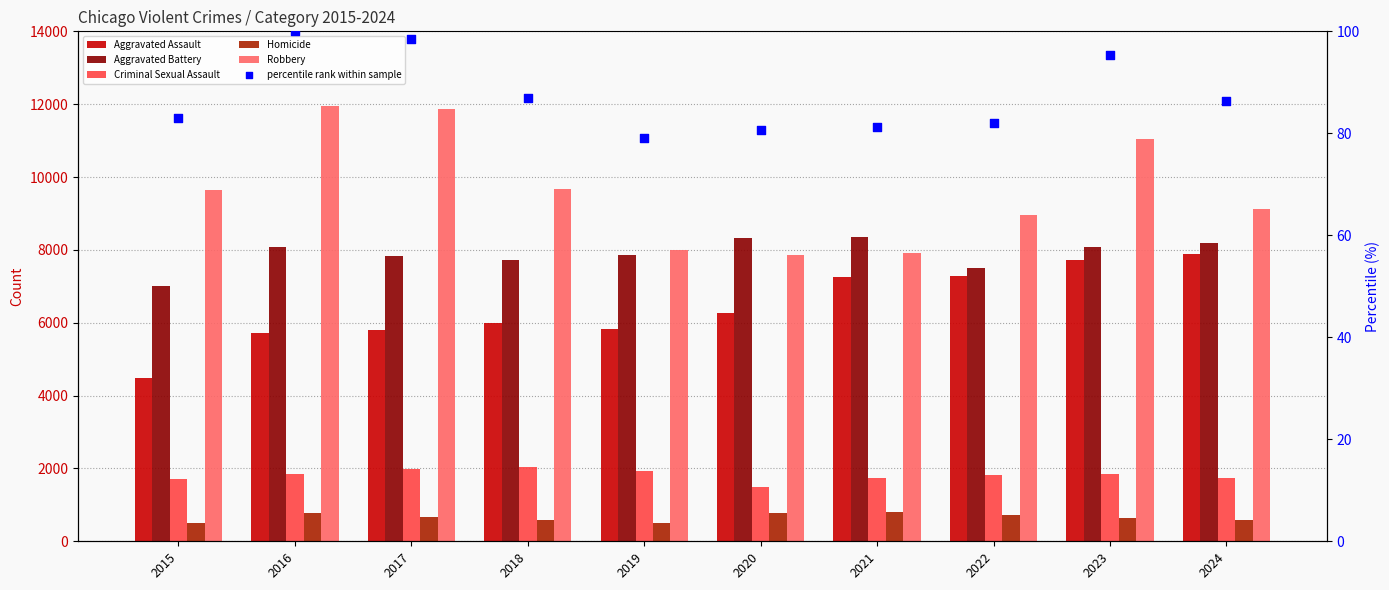

At which category is the sum across all series the highest?

2023